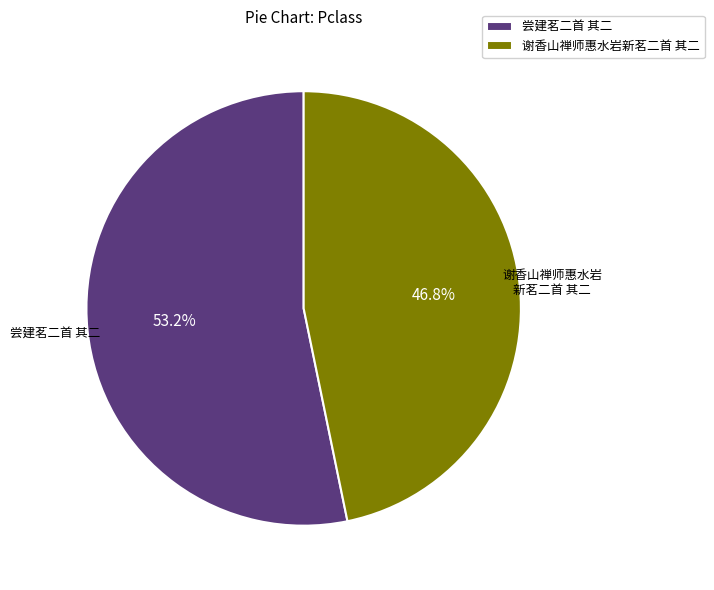

Count the number of slices in the pie.

2